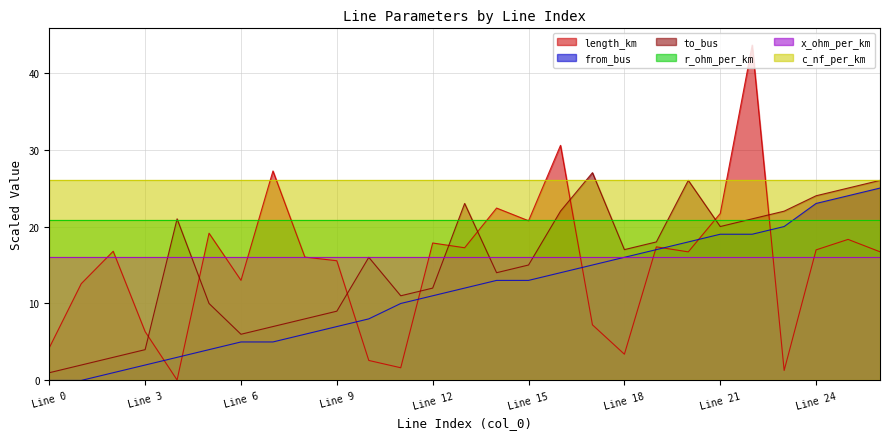

Is the value of c_nf_per_km at Line 15 greater than the value of x_ohm_per_km at Line 0?

Yes